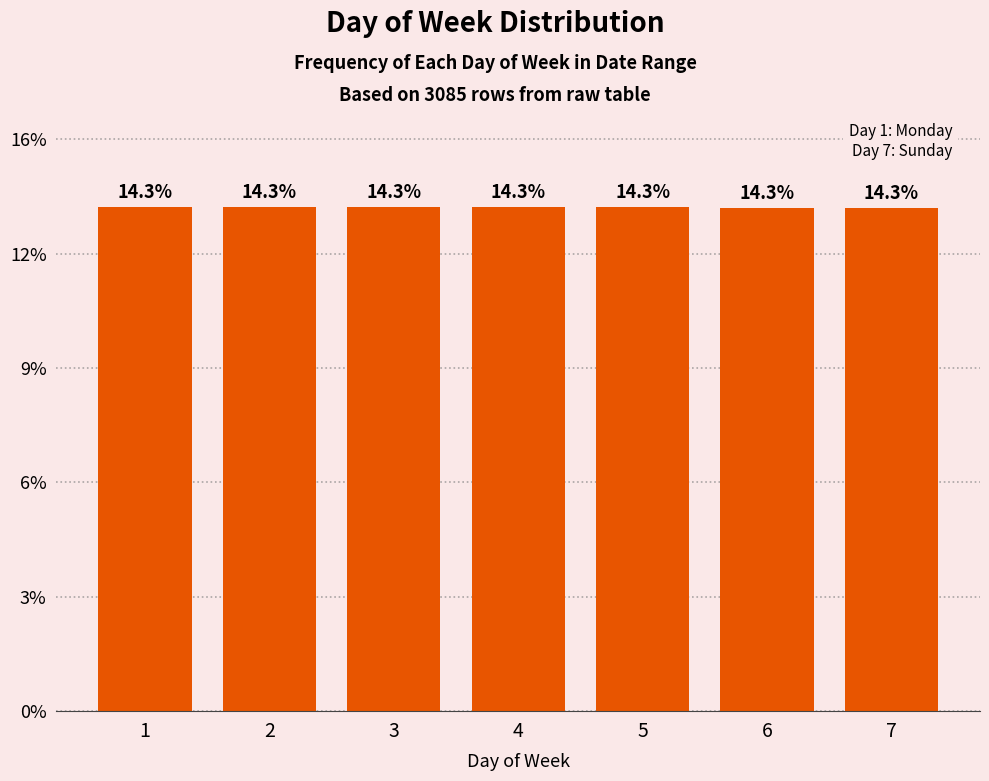

Does the chart contain any negative values?

No